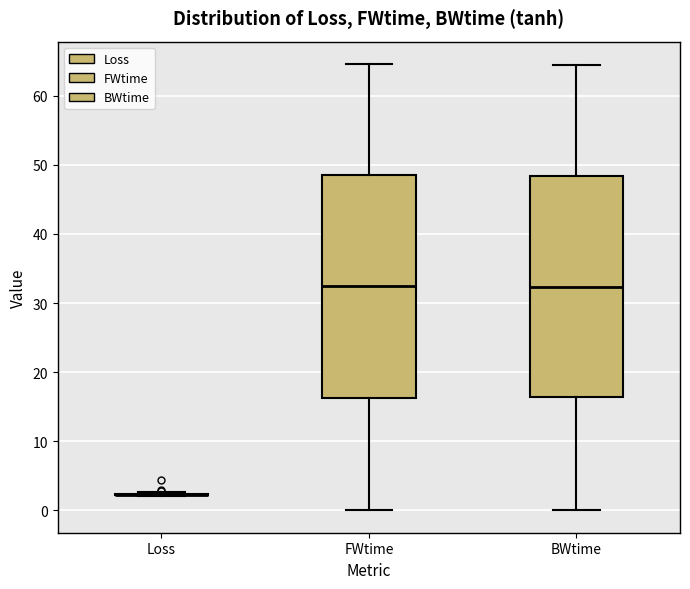

Reading left to right, read every box against the y-axis: the position of its median line, the range the box covers, and the ends of its whiskers. The values are not printed on the chart, so give them approximately, as read against the axis.

Loss: box collapsed to a line at 2, whiskers 2 to 3
FWtime: median 32, box 16 to 49, whiskers 0 to 65
BWtime: median 32, box 16 to 48, whiskers 0 to 64